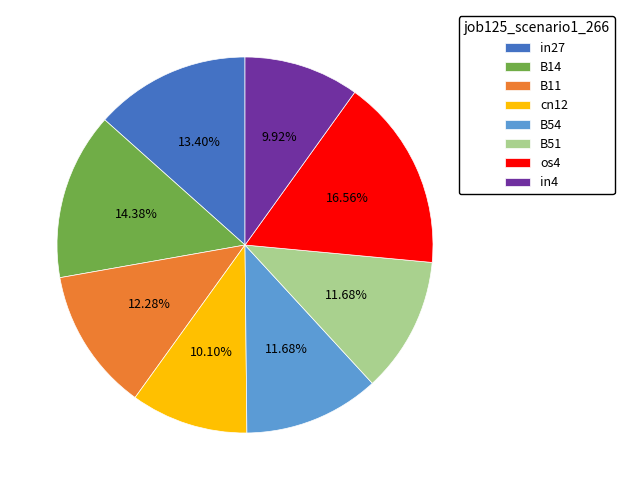

Between in4 and B14, which is larger?

B14